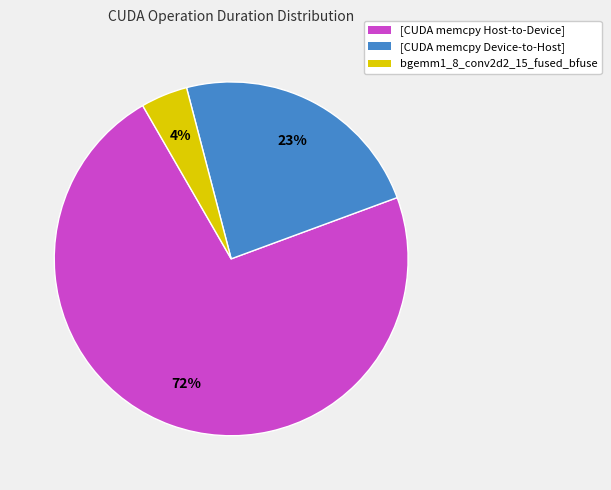

Which slice is the smallest?

bgemm1_8_conv2d2_15_fused_bfuse